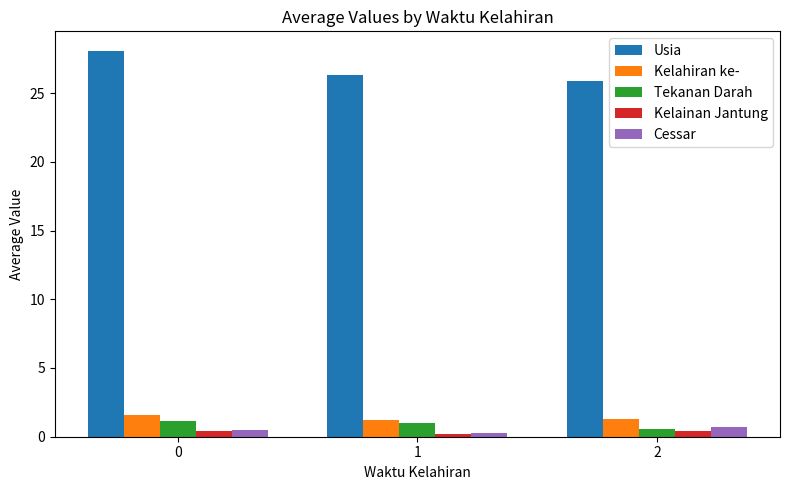

Which series has the widest spread of values?

Usia